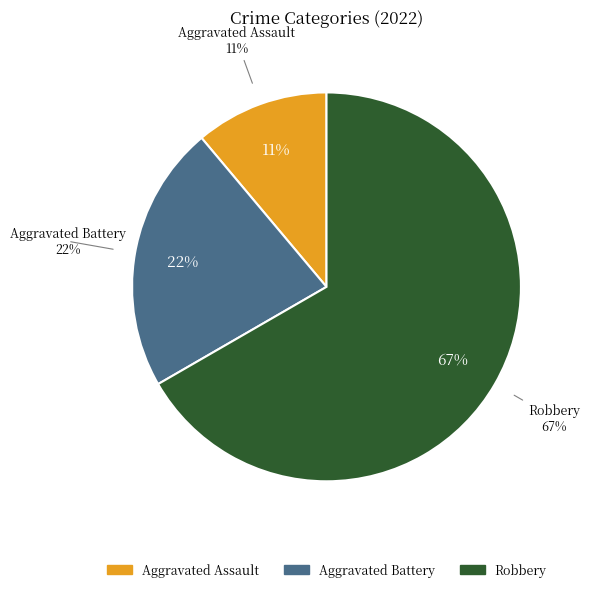

To the nearest percent, what portion does Aggravated Battery represent?

22%